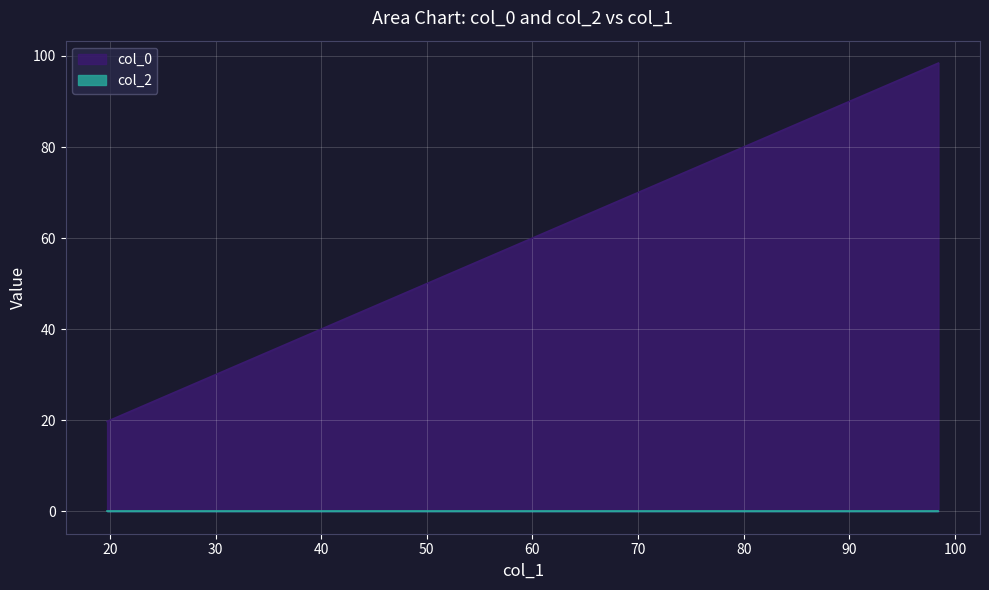

Does the chart display data point markers on the line(s)?

No